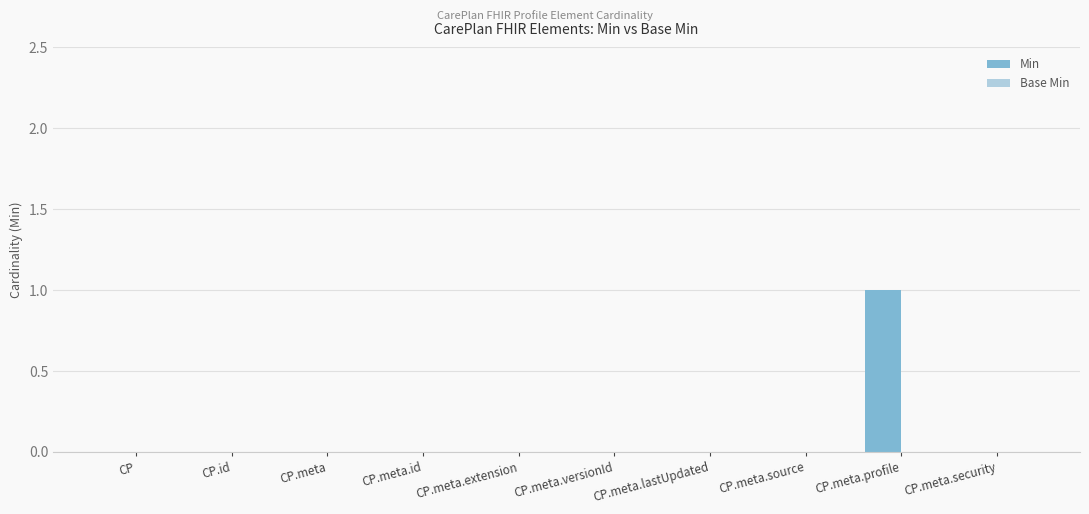

The chart shows a value of -1 at CP.meta.security. True or false?

False